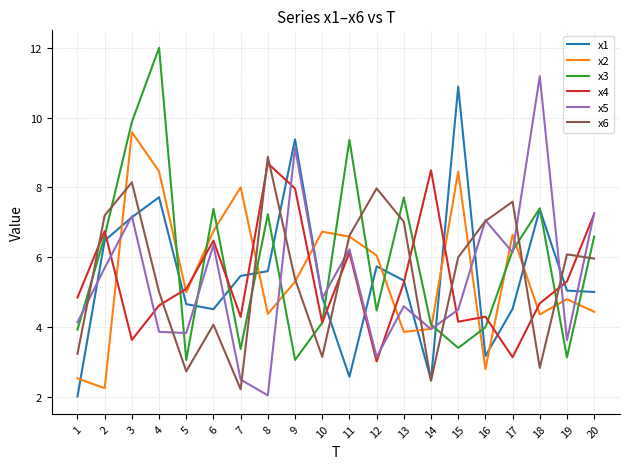

At which category does x2 reach its first local valley?

2